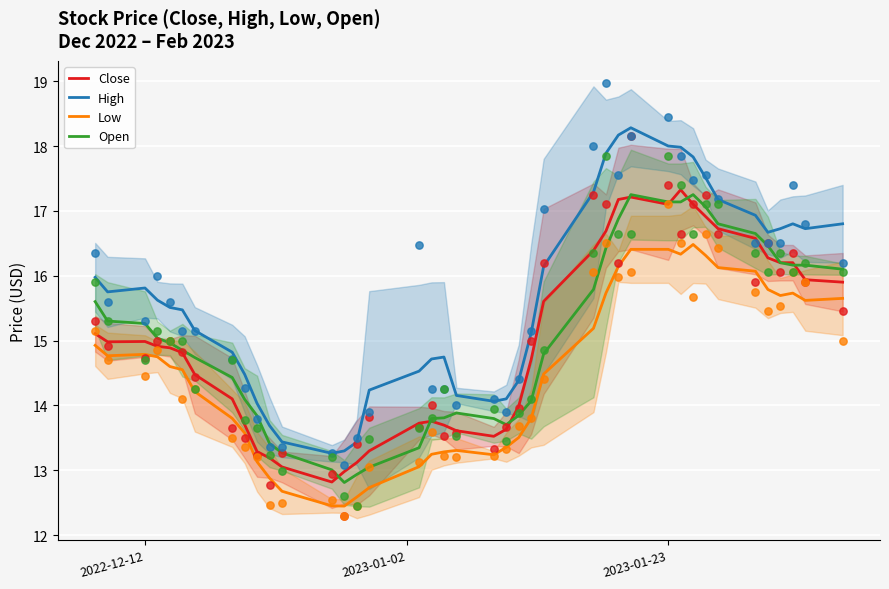

What are all the series names shown in the legend?

Close, High, Low, Open